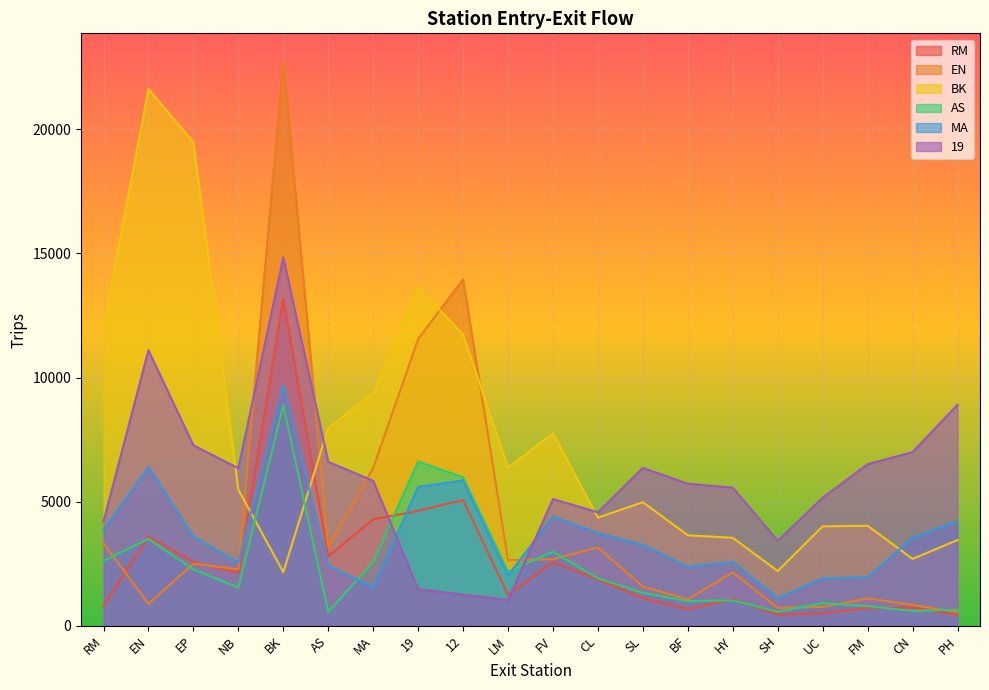

How many series are shown in this chart?

6